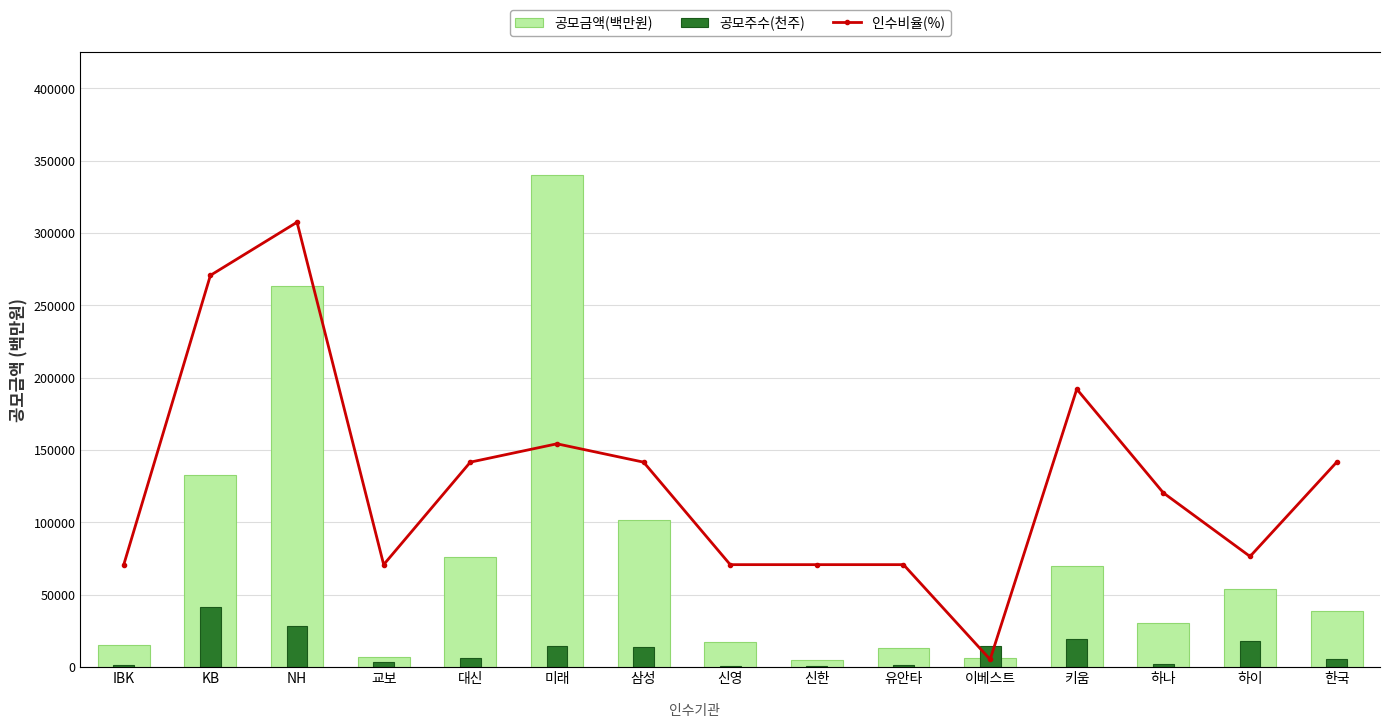

Which category has the lowest value in the 공모금액(백만원) series?

신한